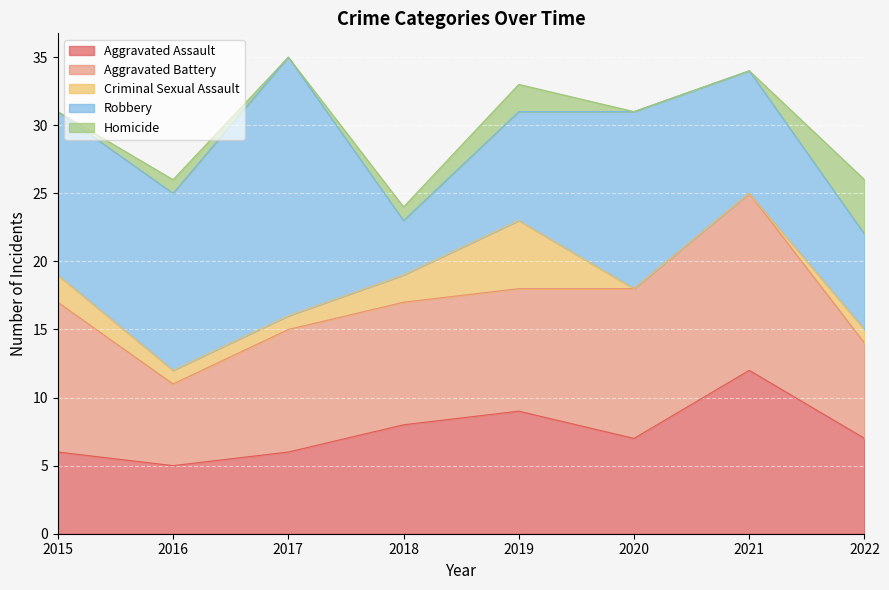

At how many categories does at least one series exceed 9?

5